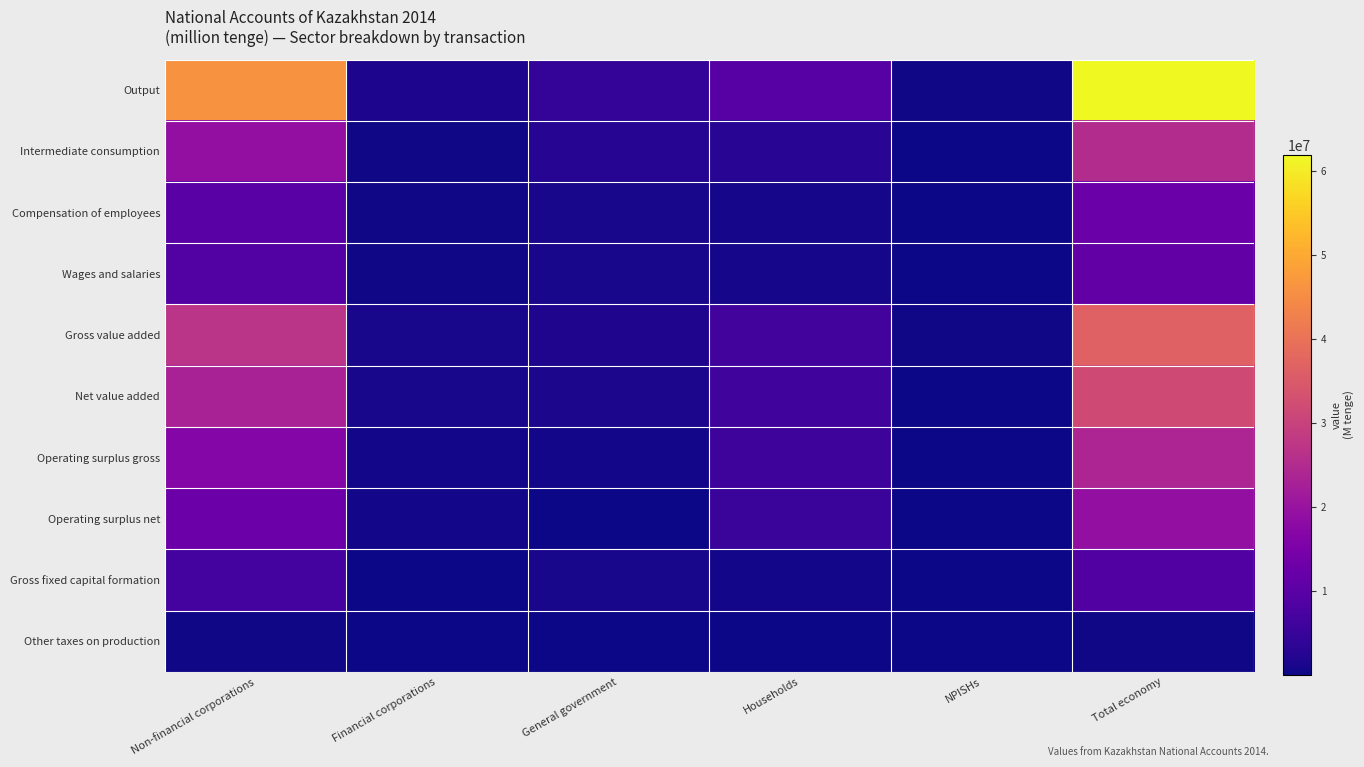

Which series has the largest total across all categories?

Output